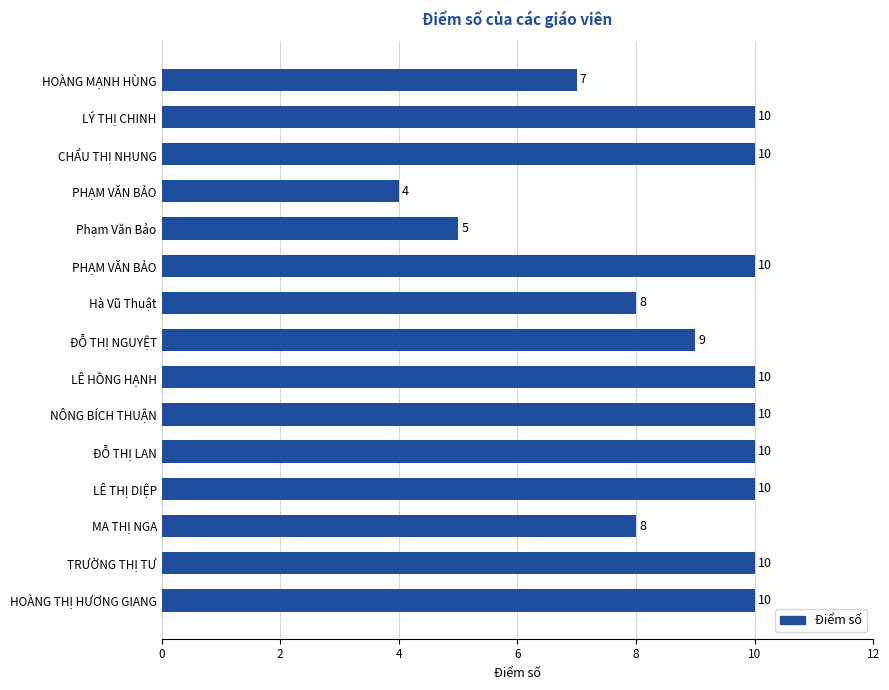

What is the minimum value shown in the chart?

4